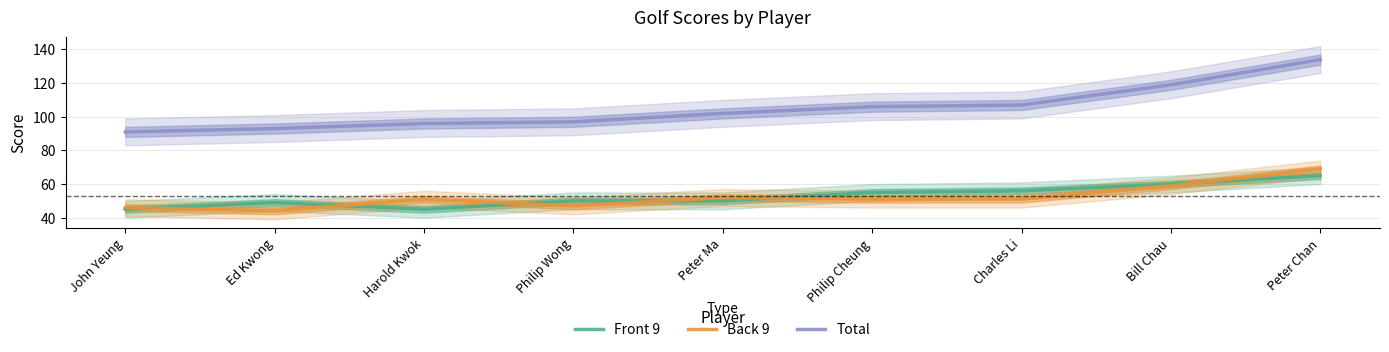

What is the average value of the Total series?

105